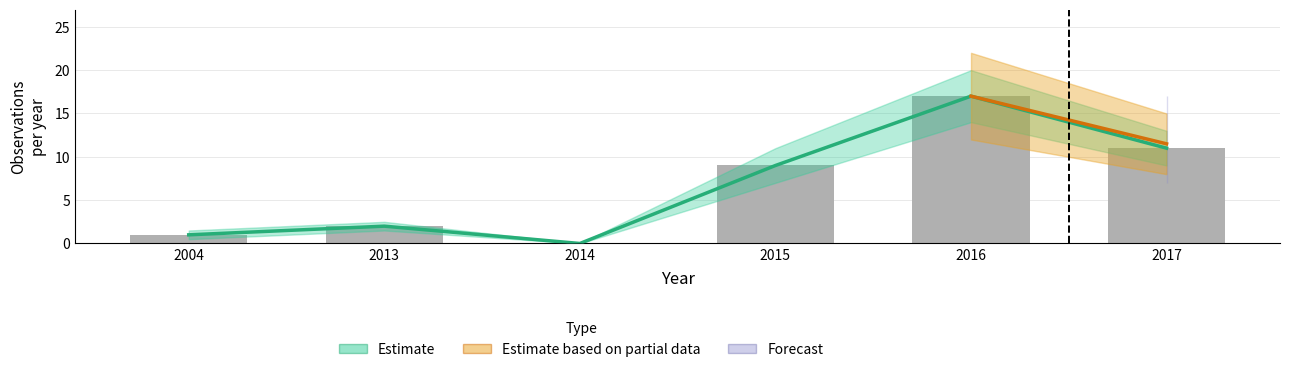

List the labels in order of Agreements value, smallest first.

2014, 2004, 2013, 2015, 2017, 2016